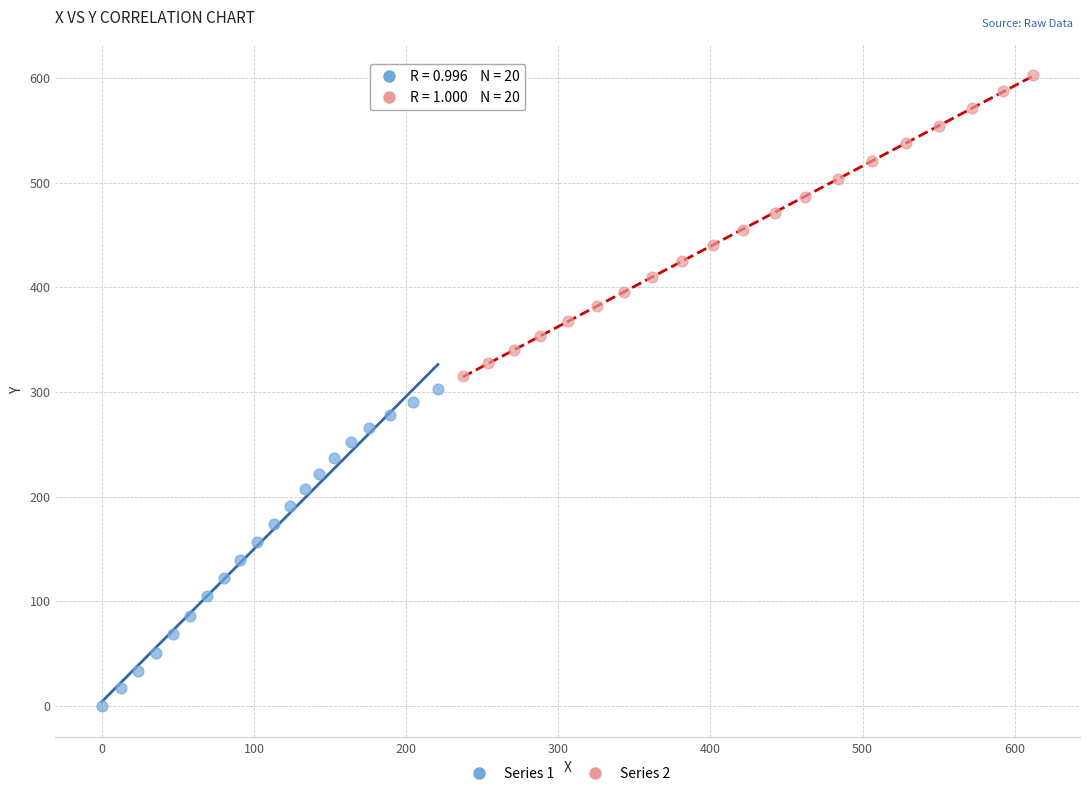

Which series reaches the maximum Y coordinate?

Series 2